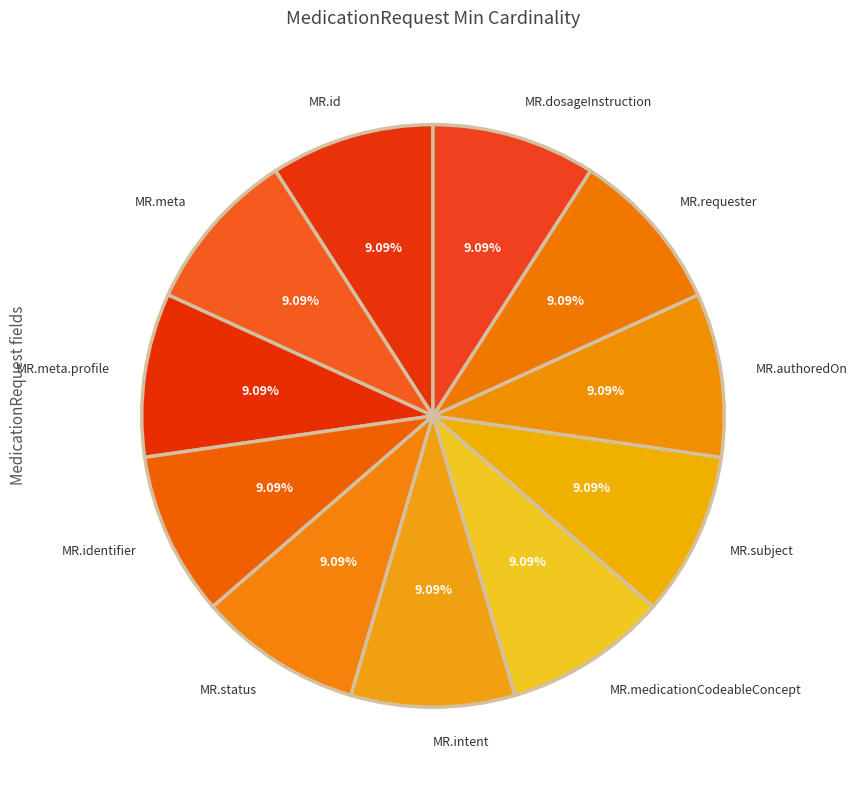

Is the sum of MR.medicationCodeableConcept and MR.meta.profile greater than half?

No